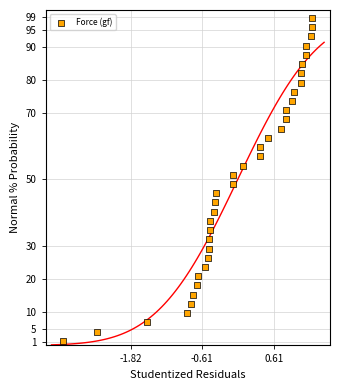

What is the range of X values (max minus min)?

4.2